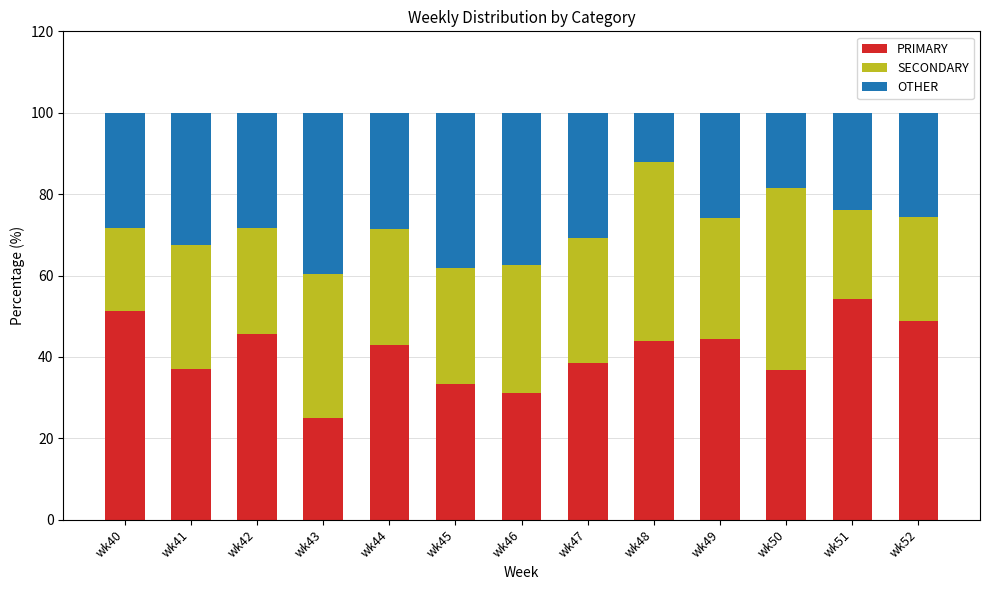

How many distinct data groups are displayed?

3